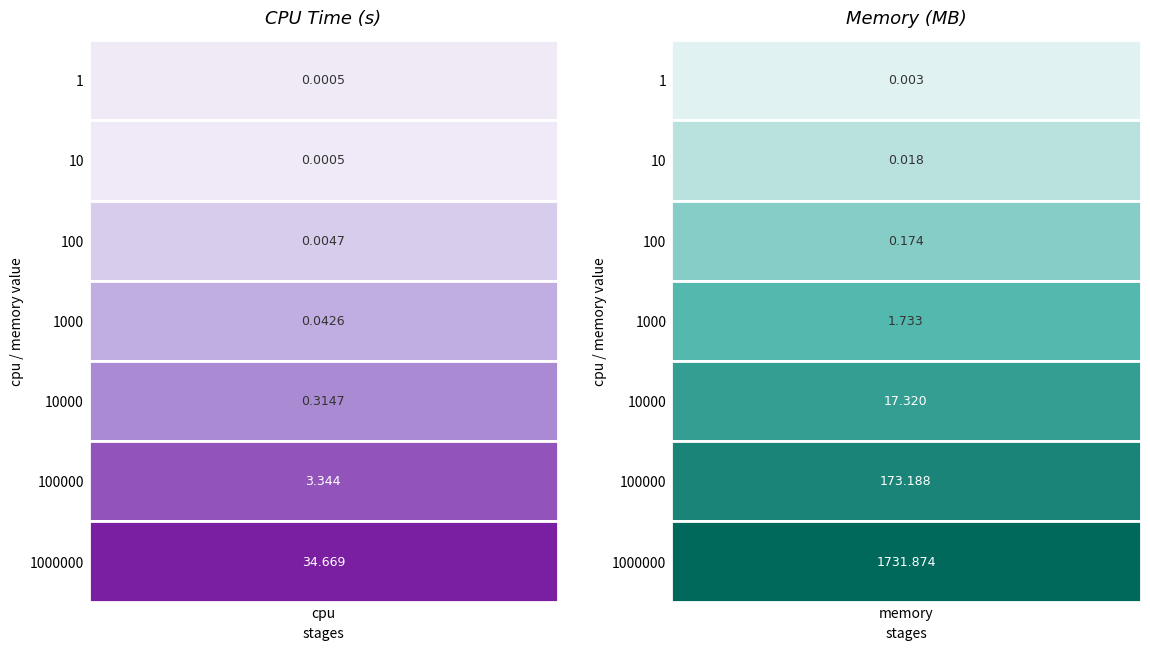

Which series has the largest total across all categories?

memory